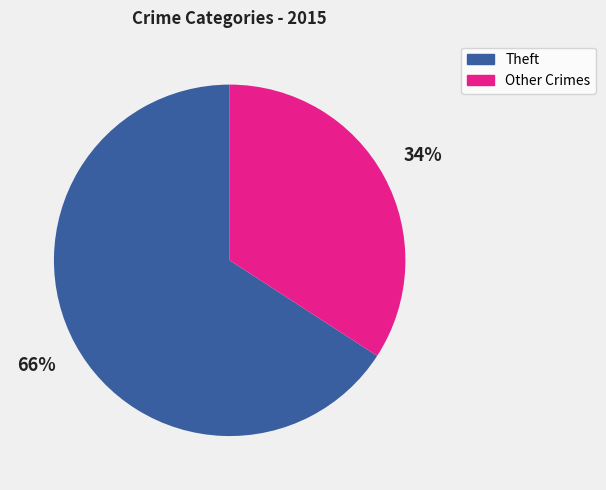

Does any single category account for the majority?

Yes